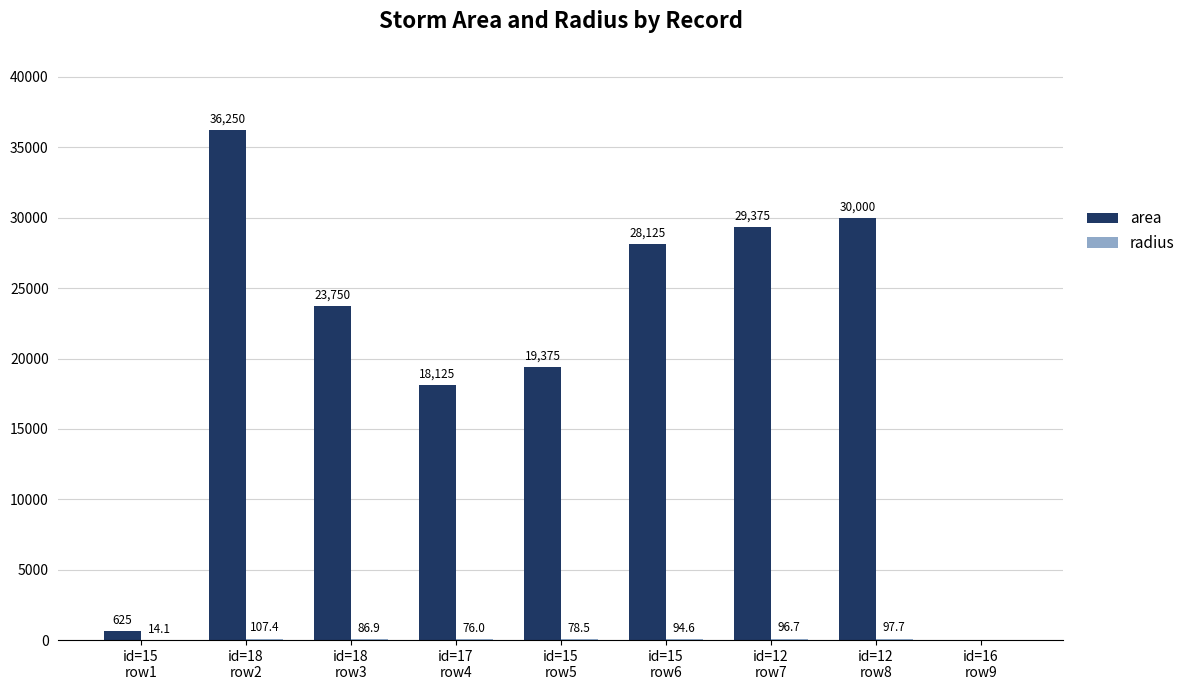

Are the bars horizontal?

No